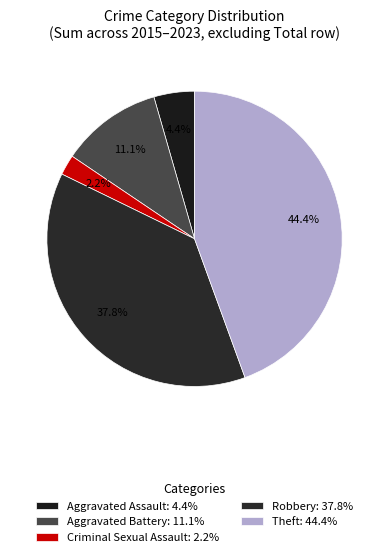

What is the largest slice in the pie chart?

Theft: 44.4%